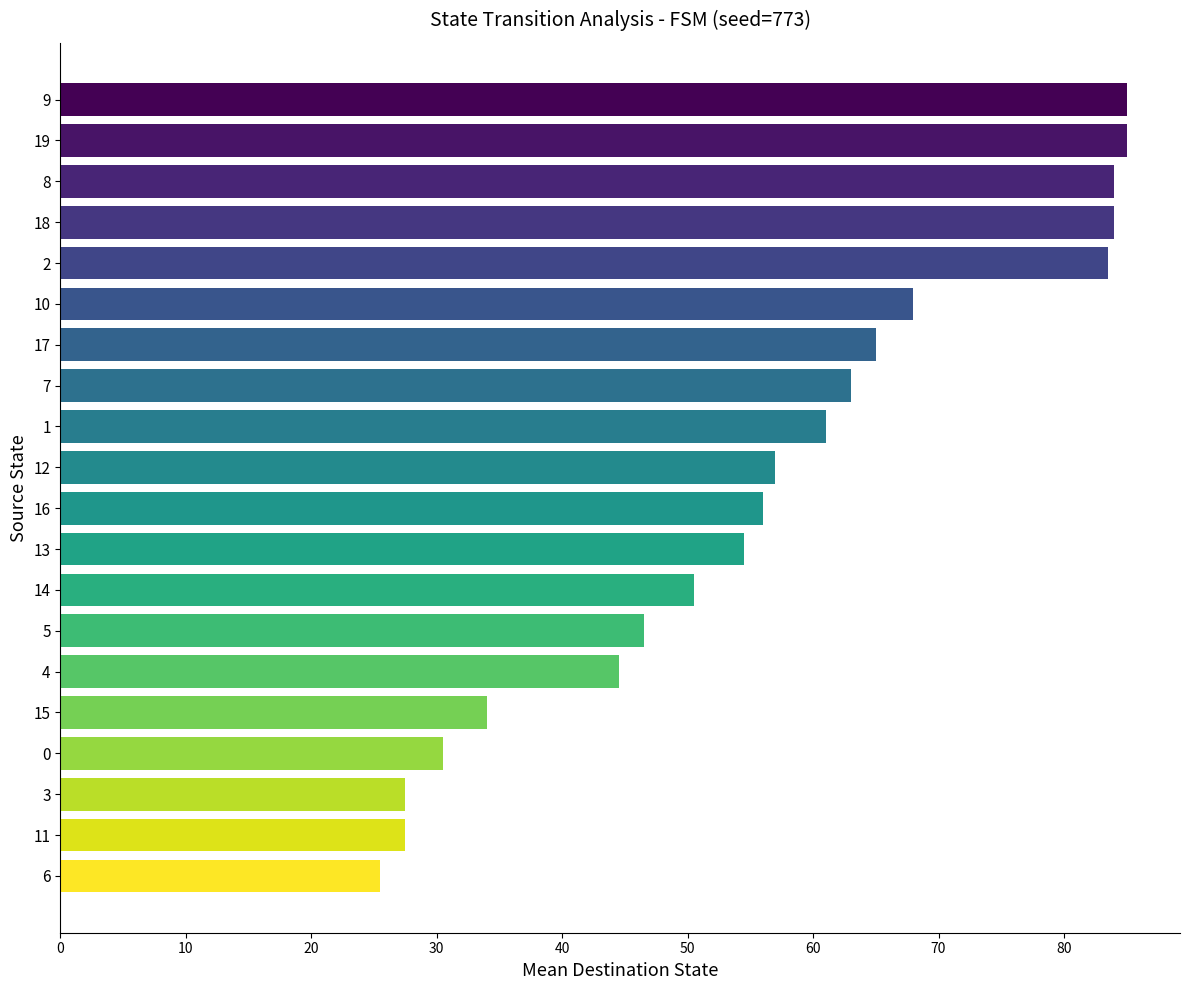

Count the number of categories in the chart.

20